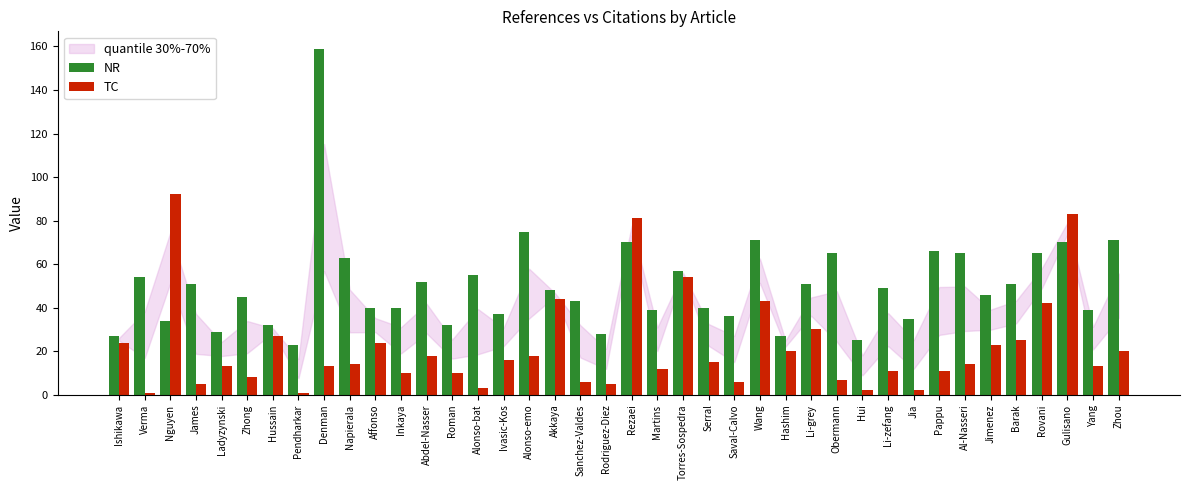

The value of TC at Hui is 2. True or false?

True